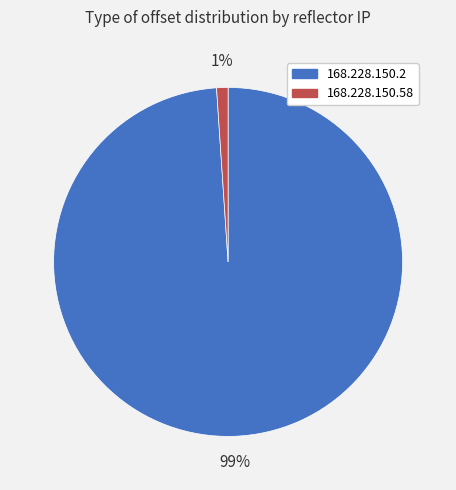

Which has a higher value, 168.228.150.58 or 168.228.150.2?

168.228.150.2